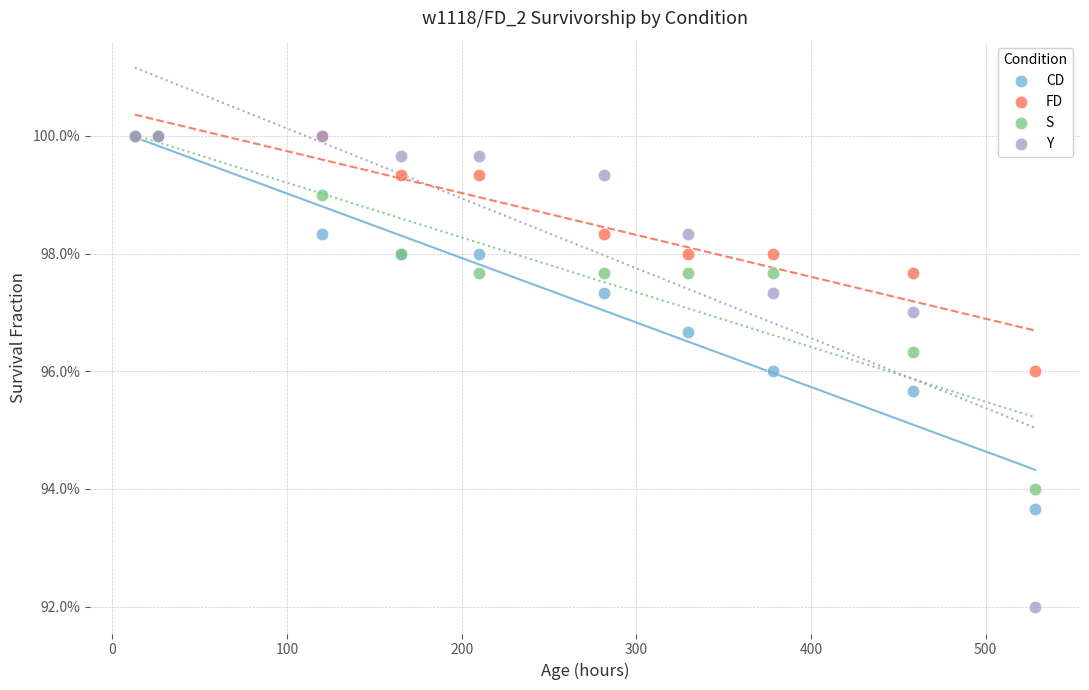

Which series contains the lowest Y value?

Y